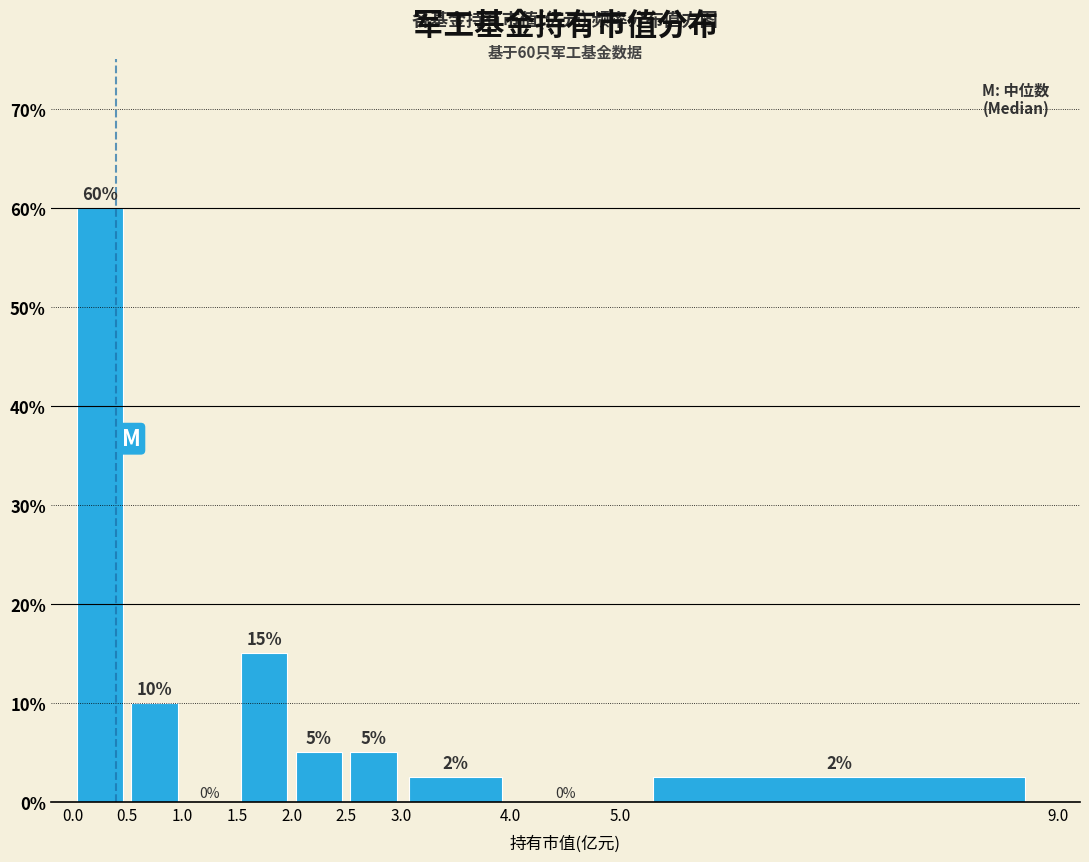

Which range on the x-axis has the tallest bar?

0.0 to 0.5